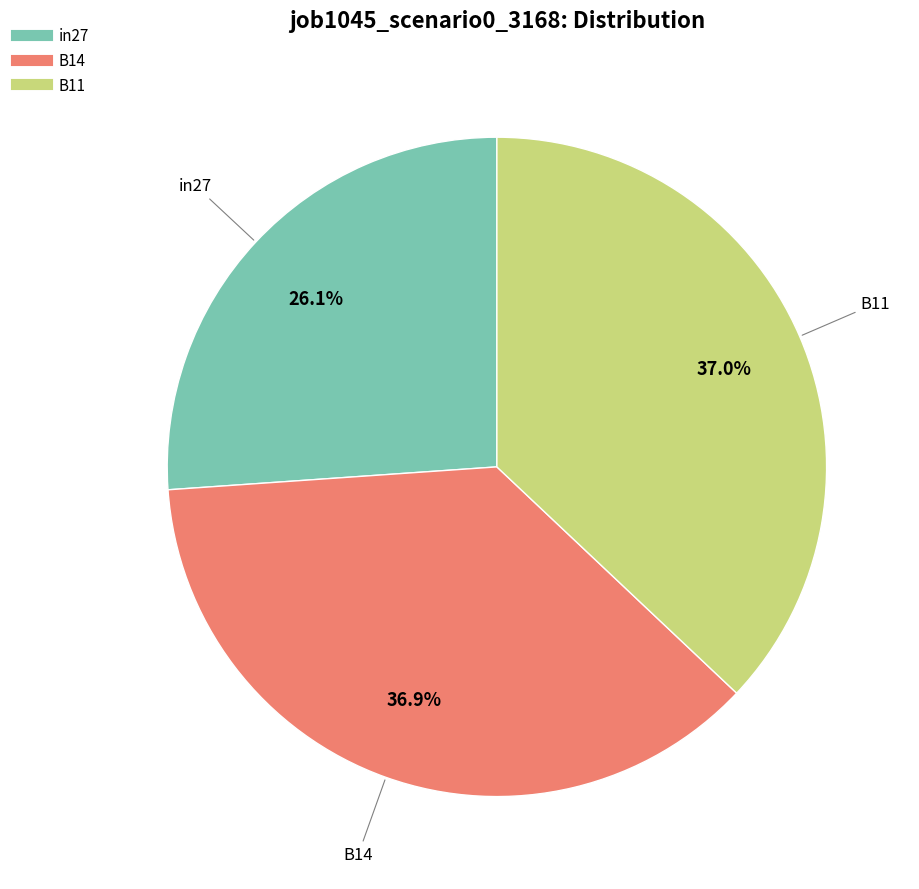

To the nearest percent, what is the average slice percentage?

33%